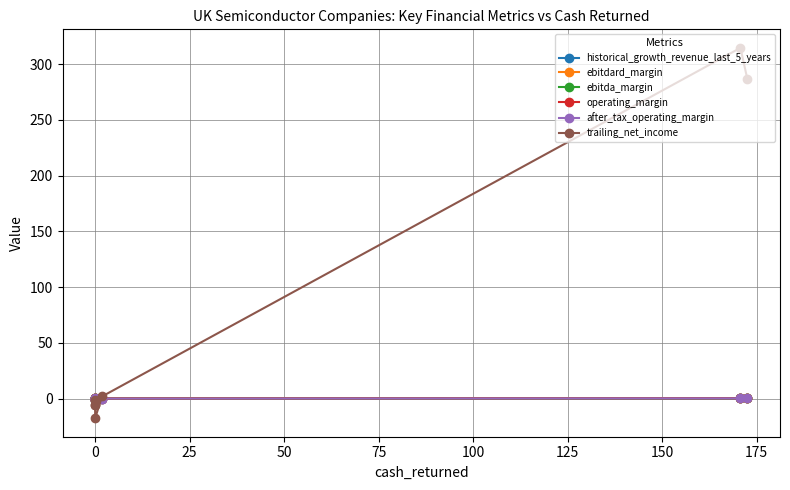

What is the average value of the ebitda_margin series?

-0.2